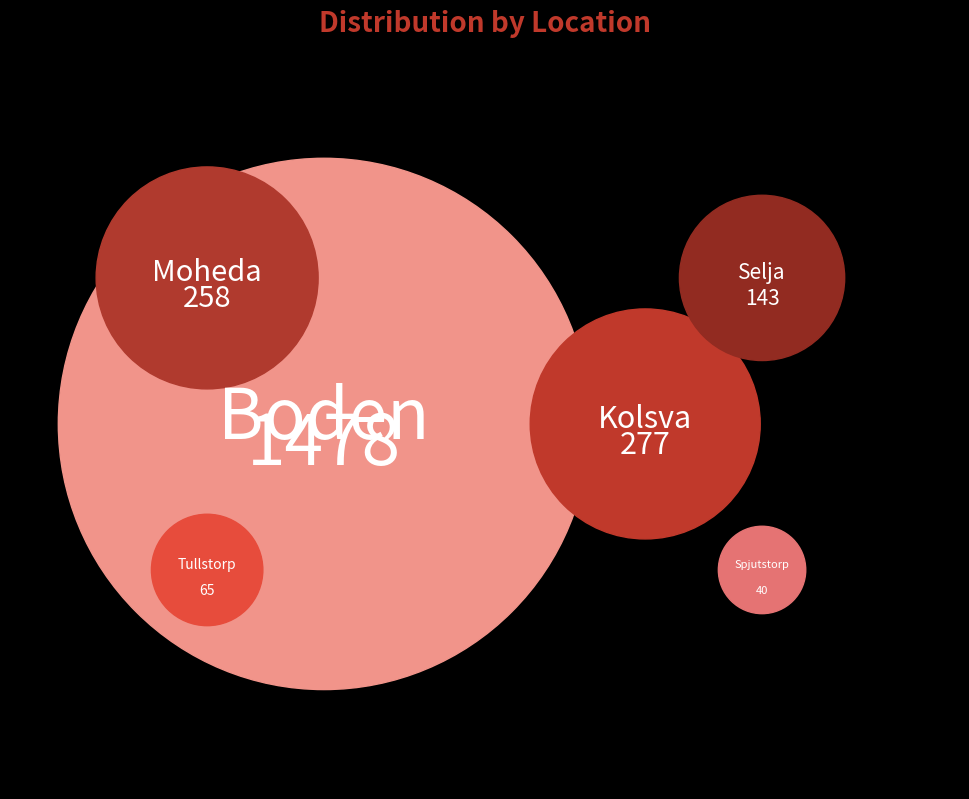

Does Boden account for over 50% of the chart?

Yes